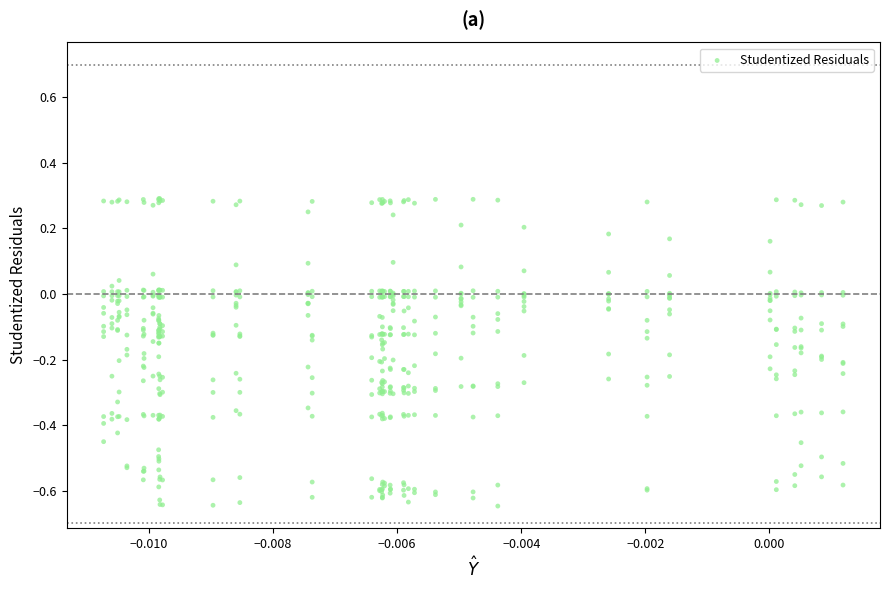

What is the range of Y values (max minus min)?

0.9